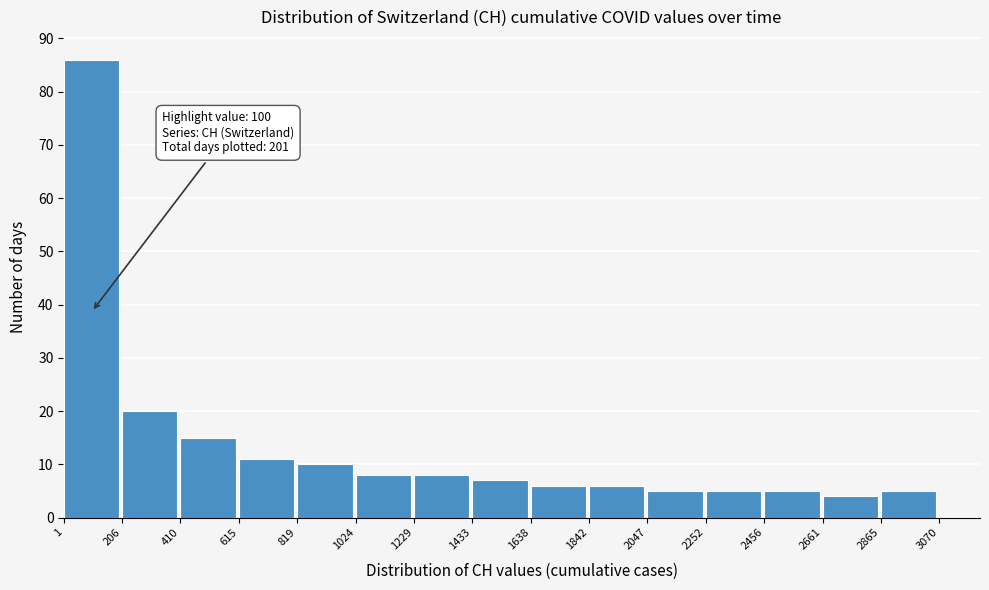

Over which range of the x-axis is the bar tallest?

1 to 206